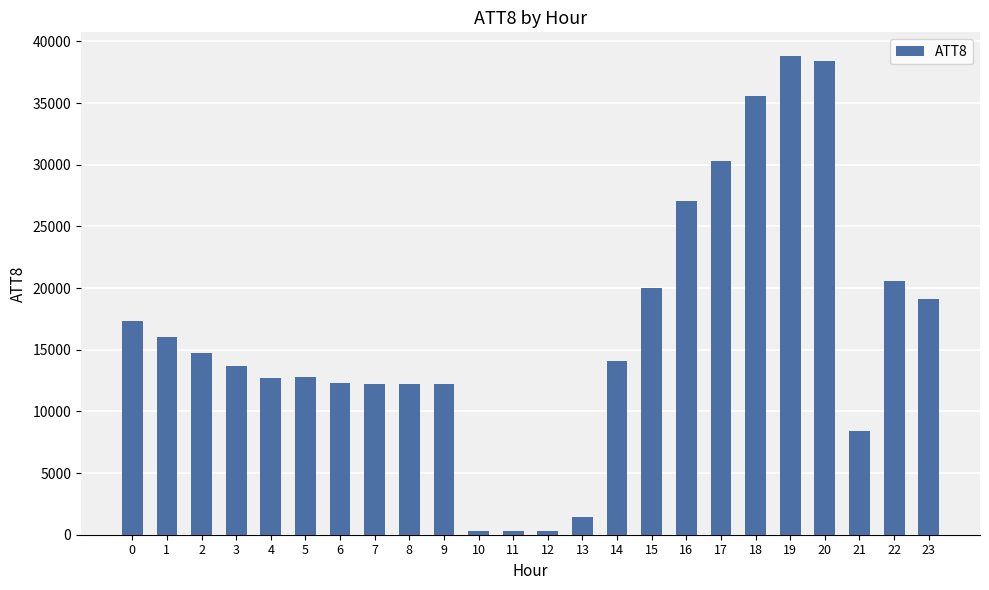

Which label corresponds to the largest value in the chart?

19